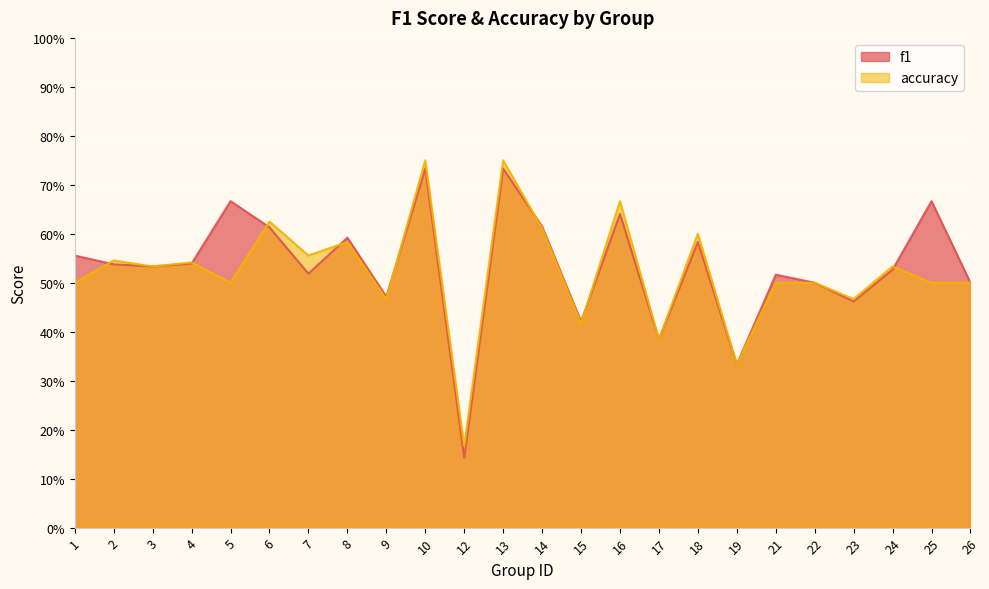

List the labels in order of accuracy value, largest first.

10, 13, 16, 6, 14, 18, 8, 7, 2, 4, 3, 24, 1, 5, 21, 22, 25, 26, 9, 23, 15, 17, 19, 12